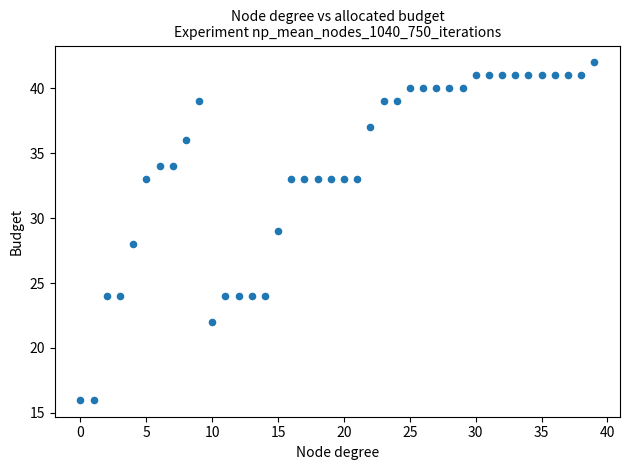

What is the range of Y values (max minus min)?

26